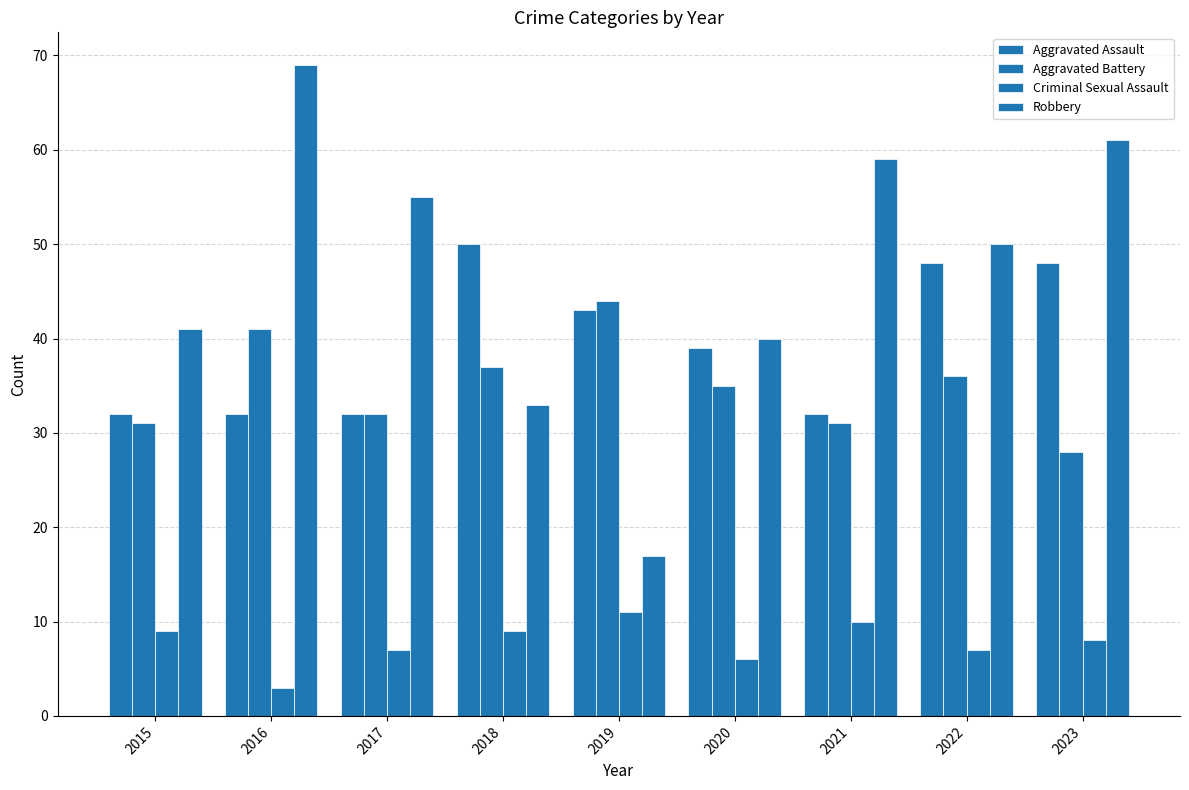

How many bars are there in total?

36